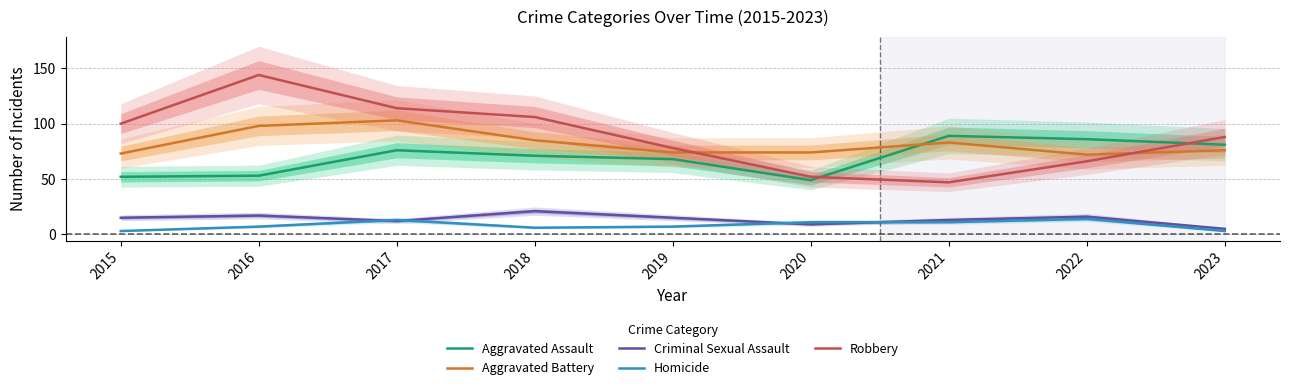

True or false: Criminal Sexual Assault and Robbery intersect in this chart.

False